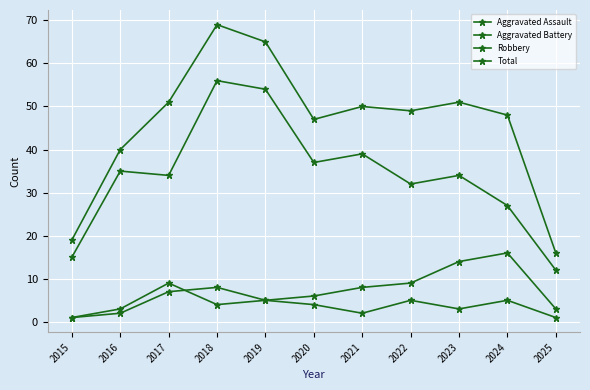

What is the difference between the Robbery values at 2015 and 2022?

17